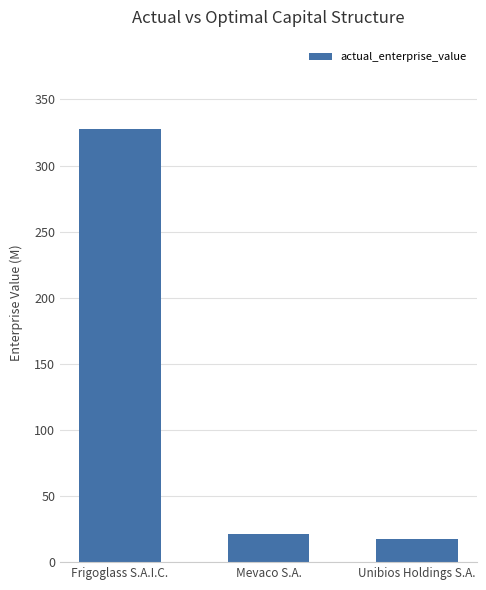

Where is the data nearest to the value 172?

Mevaco S.A.